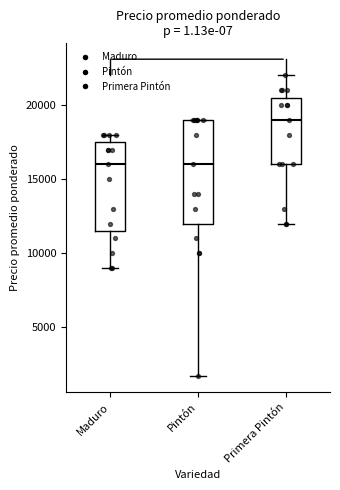

Which box is the tallest, from its lower edge to its upper edge?

Pintón